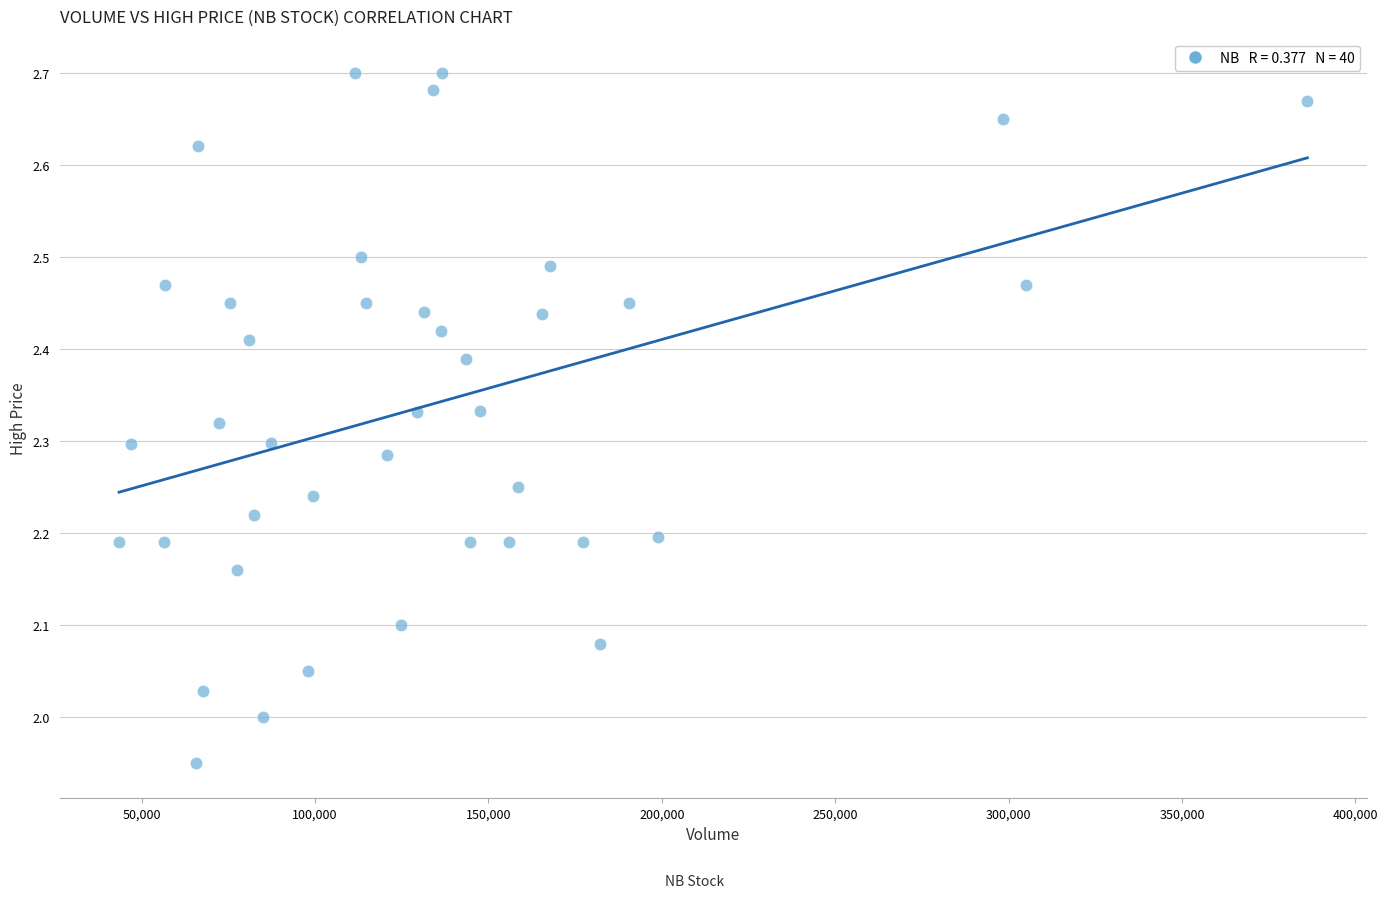

Count the number of points in this scatter plot.

40